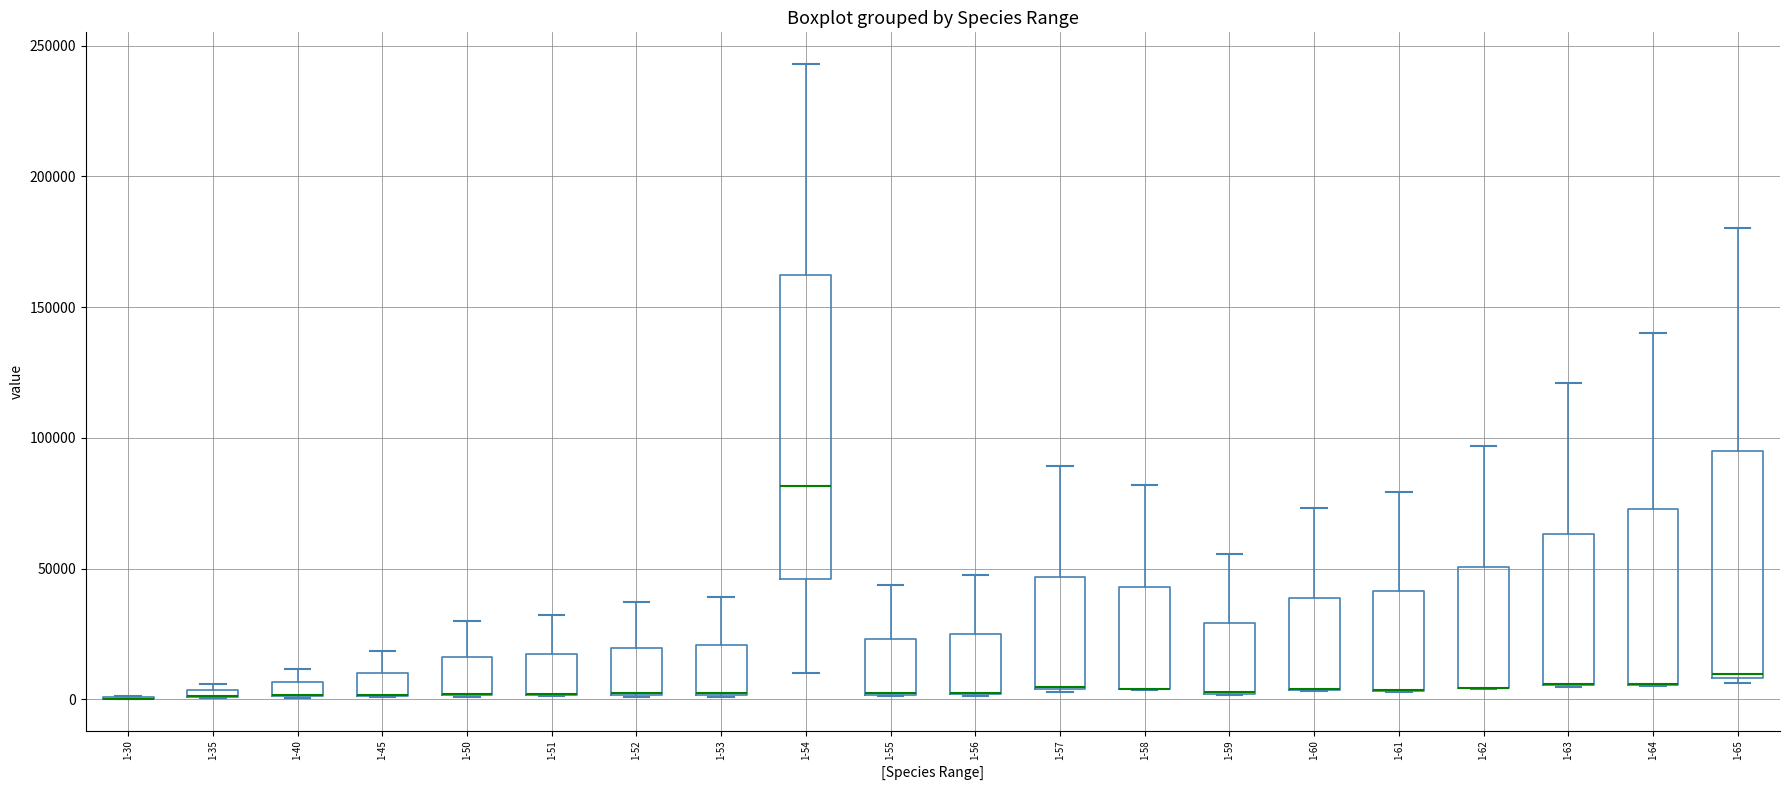

Where does the upper whisker of the box for 1-51 end on the y-axis? The values are not printed on the chart, so give them approximately, as read against the axis.

30000